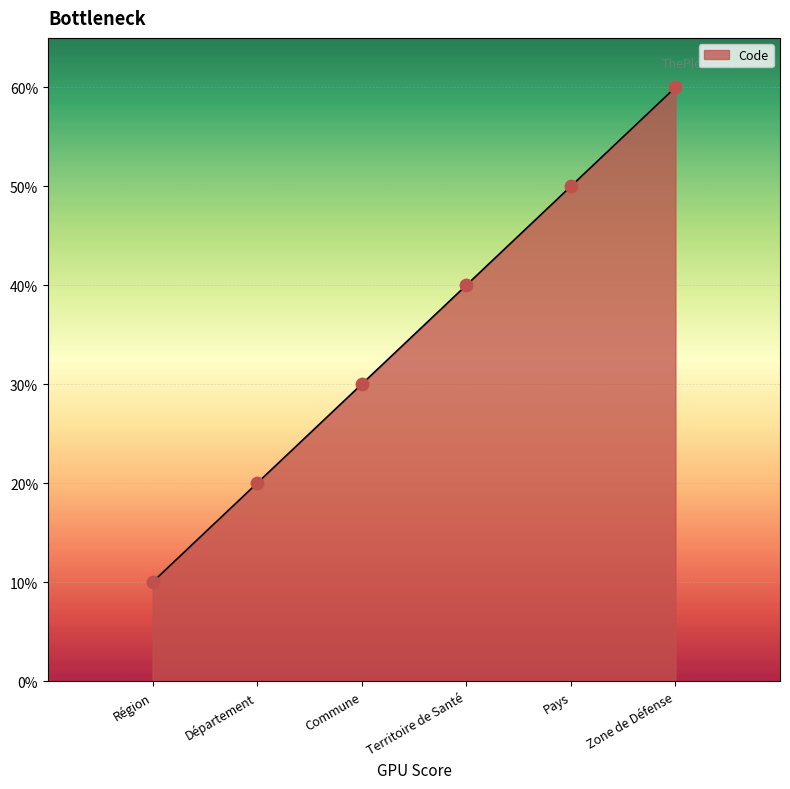

Which has a higher value, Région or Zone de Défense?

Zone de Défense